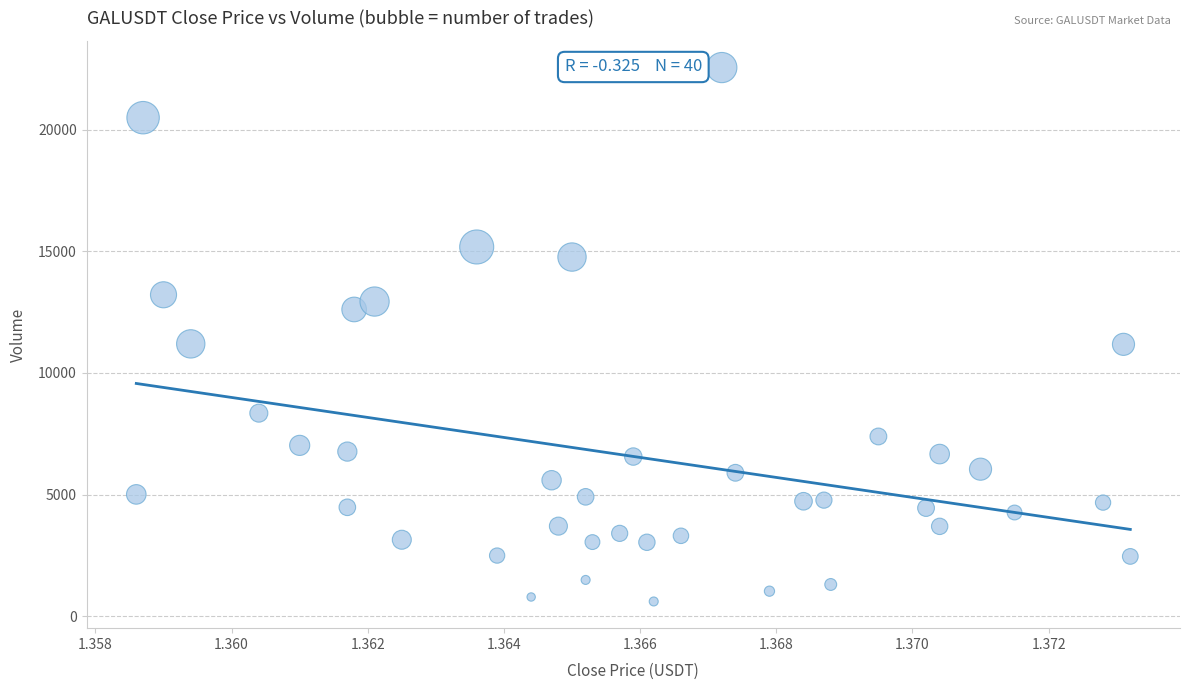

What is the range of Y values (max minus min)?

21935